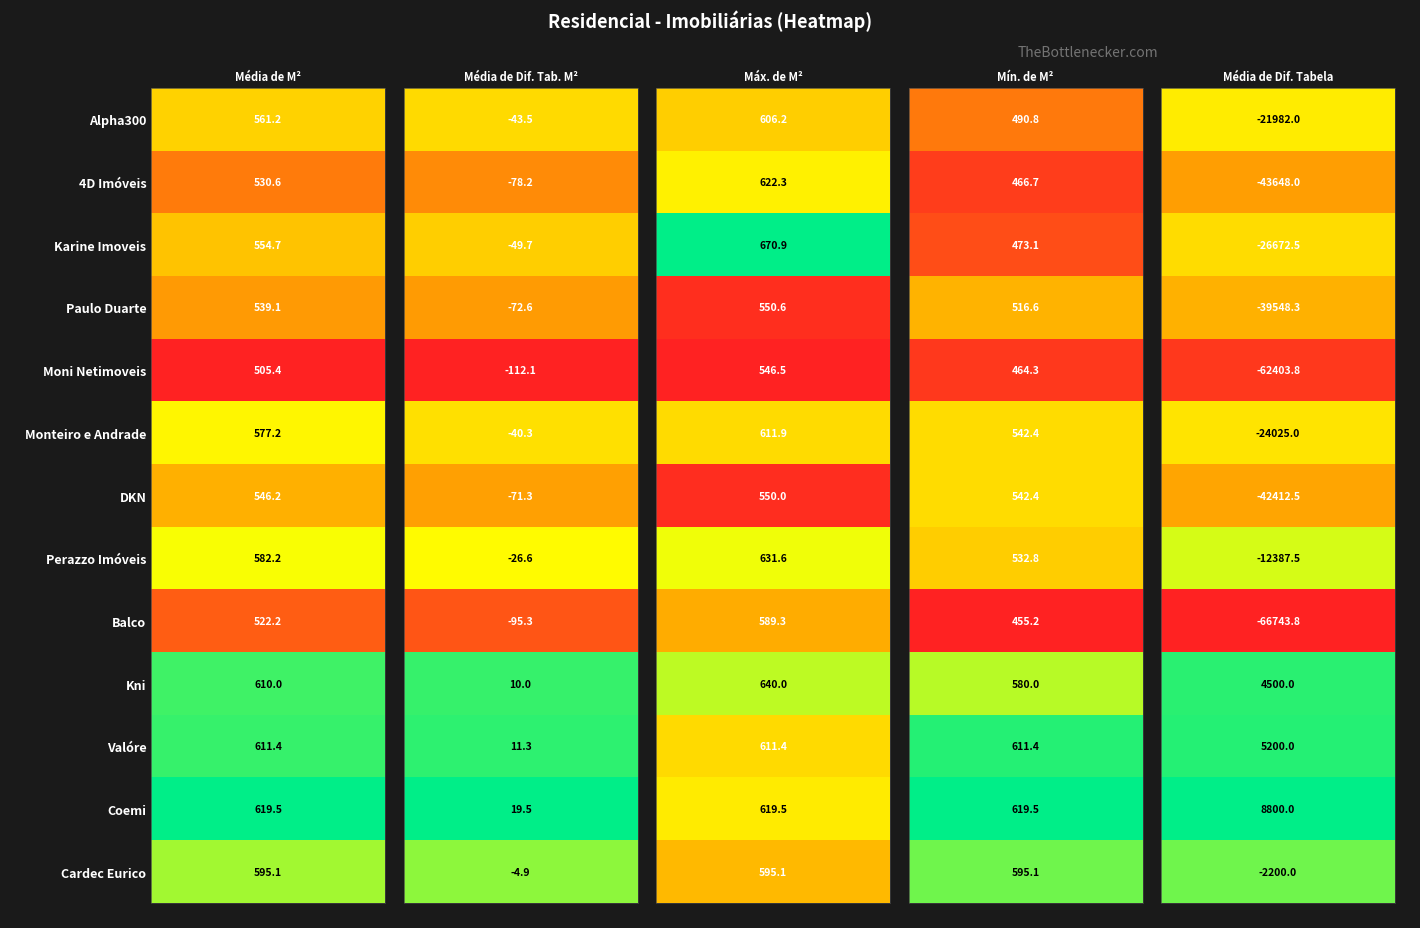

Read the Perazzo Imóveis value at Karine Imoveis.

631.6